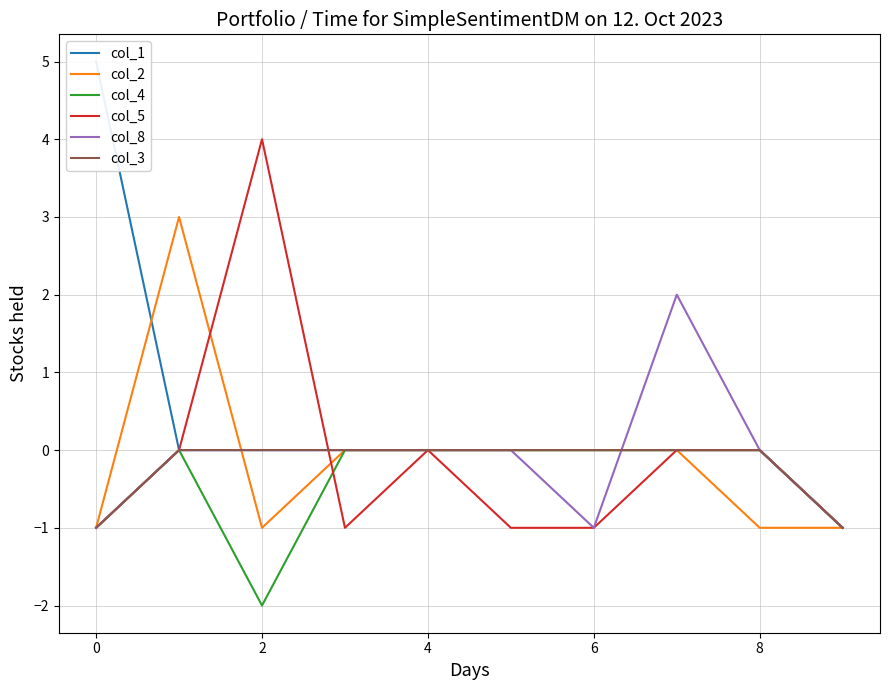

Is it true that col_3 equals -1 at 0?

True